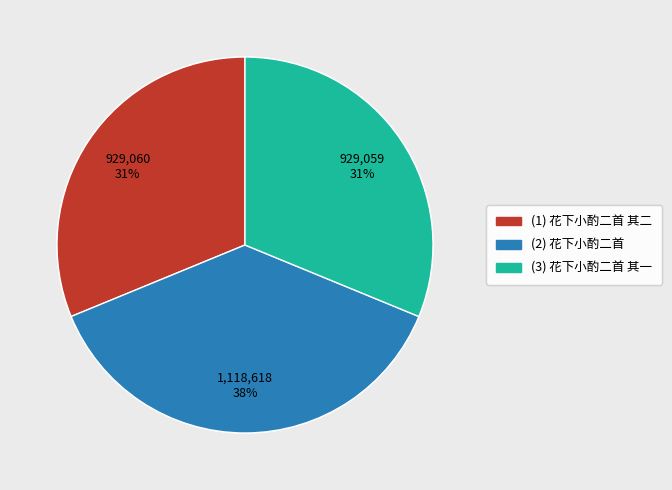

Is there a majority slice in this chart?

No